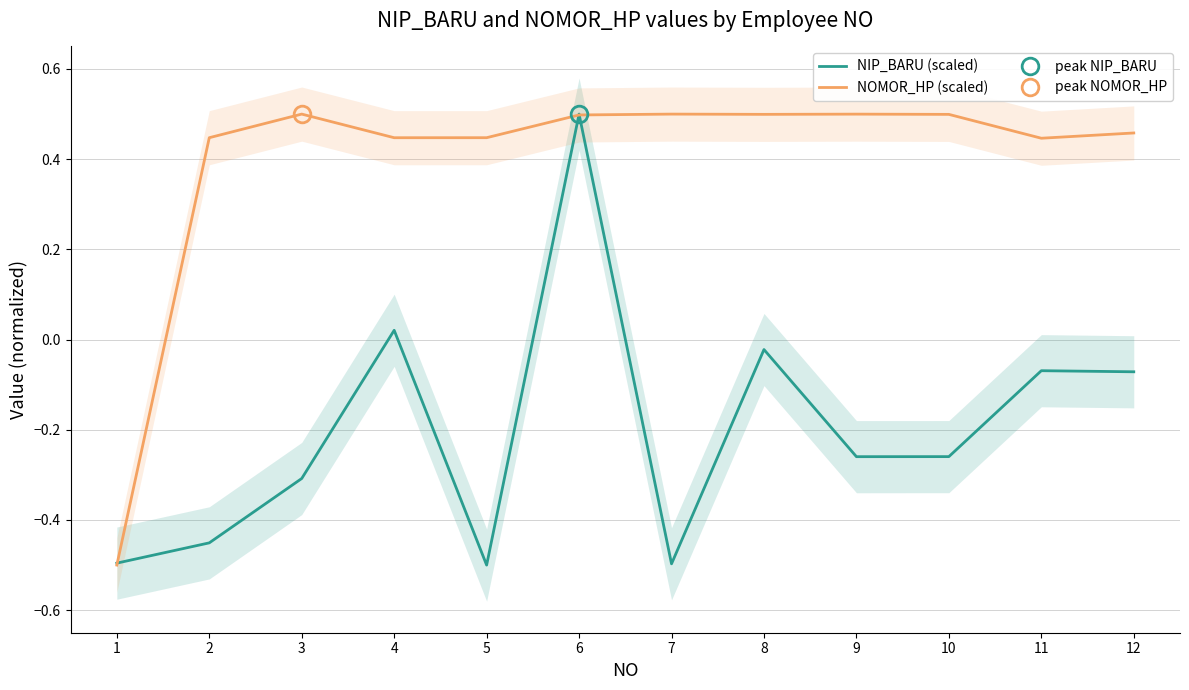

How many intersections are there between NOMOR_HP (scaled) and NIP_BARU (scaled)?

3